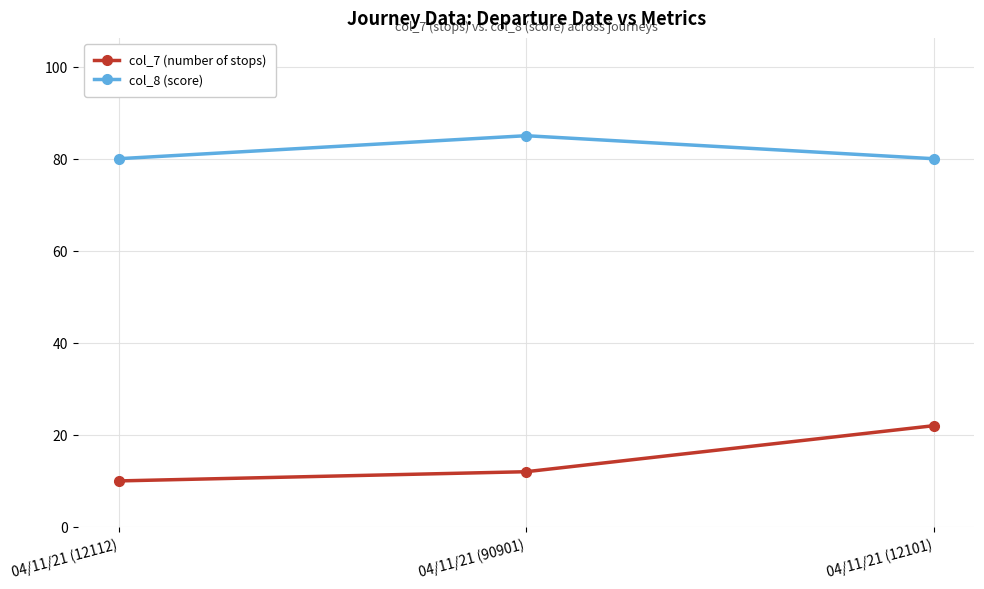

What are all the series names shown in the legend?

col_7 (number of stops), col_8 (score)